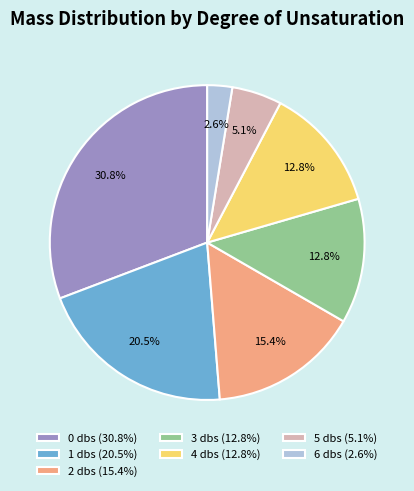

Between 0 dbs and 6 dbs, which is larger?

0 dbs